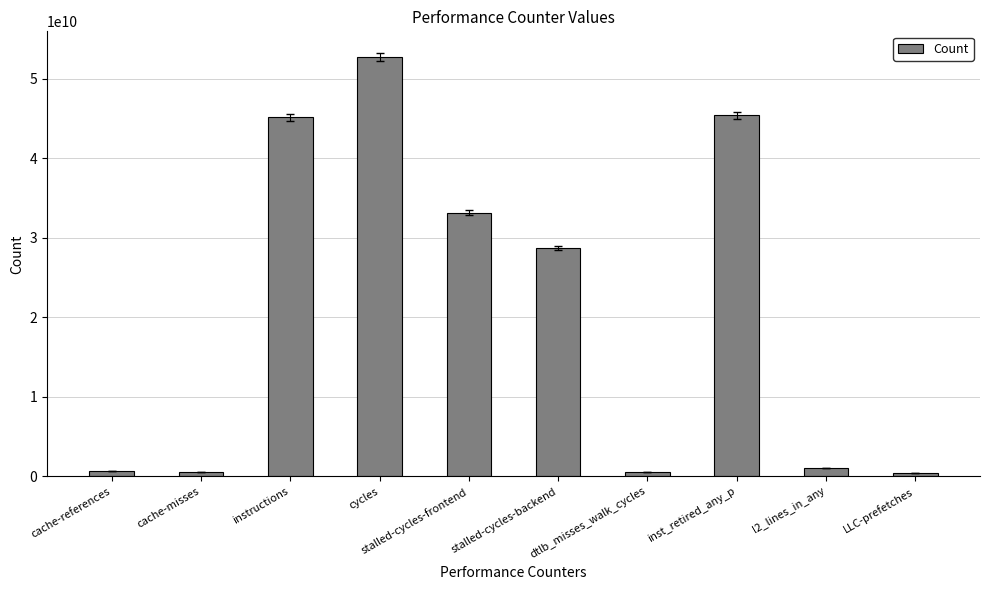

The value at stalled-cycles-backend is 39737549549. True or false?

False